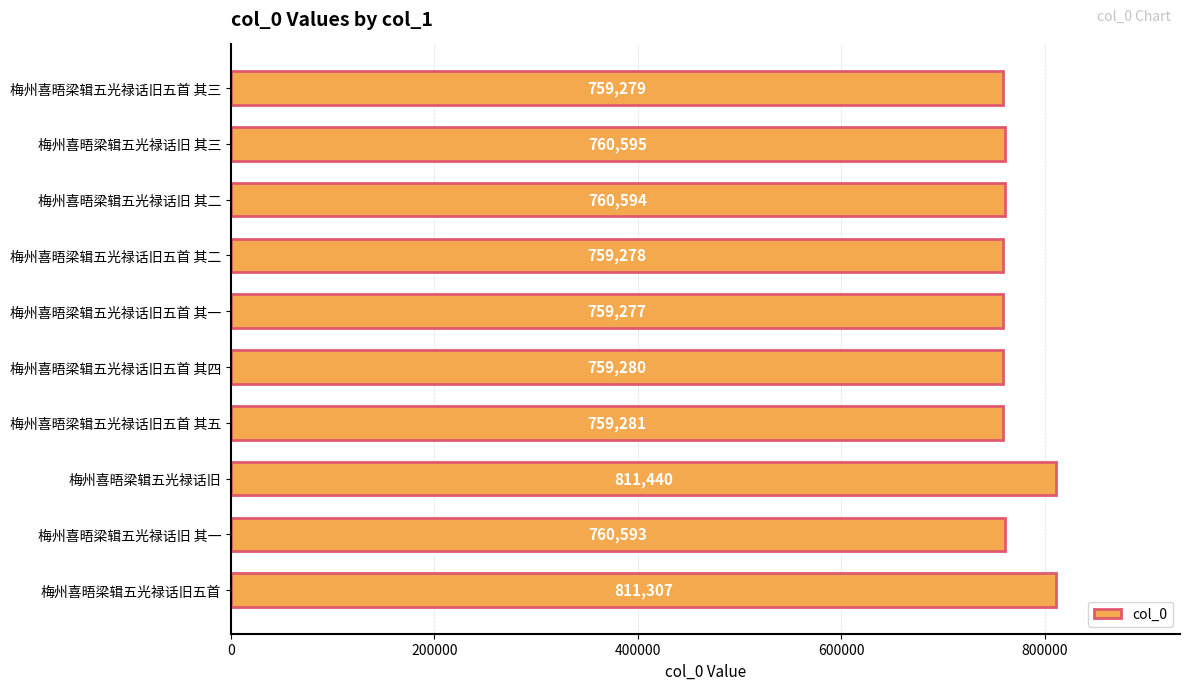

What is the maximum value shown in the chart?

811440